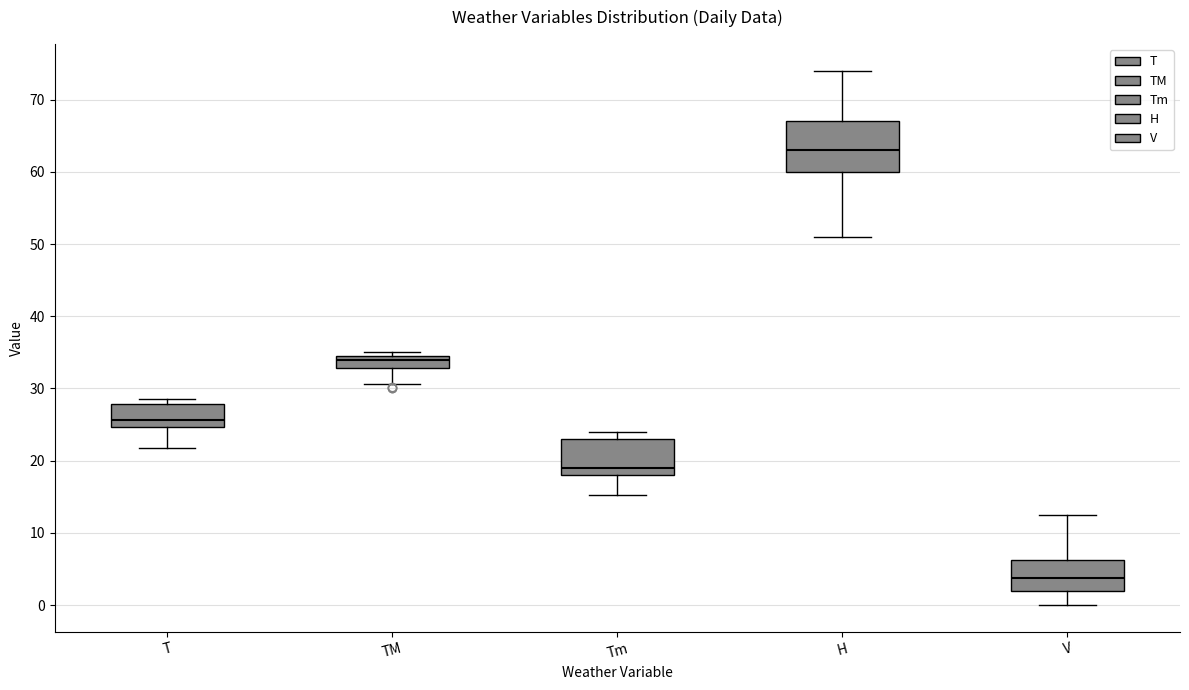

Which box has the lowest median line?

V